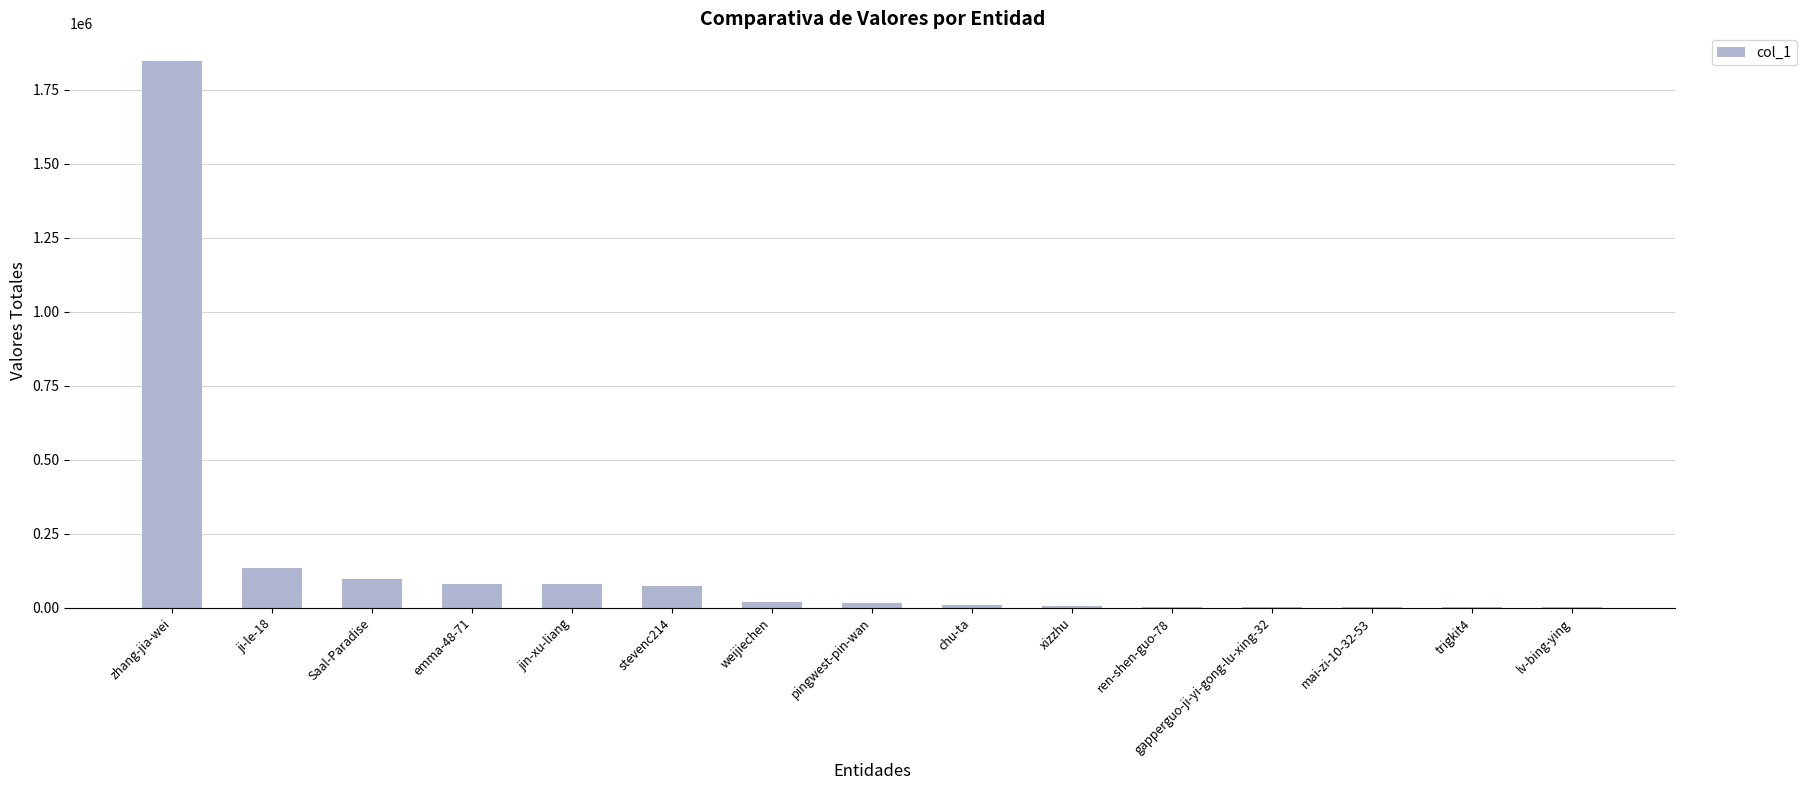

What is the sum of all values?

2373624